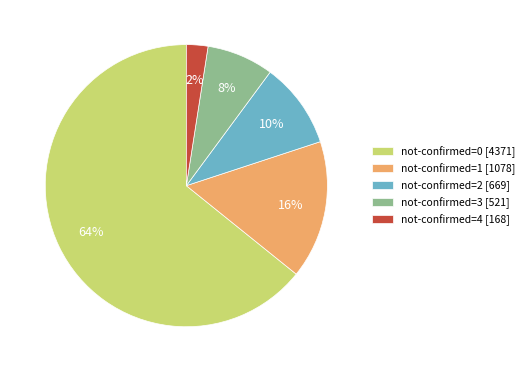

Rank the categories by value from highest to lowest.

not-confirmed=0 [4371], not-confirmed=1 [1078], not-confirmed=2 [669], not-confirmed=3 [521], not-confirmed=4 [168]